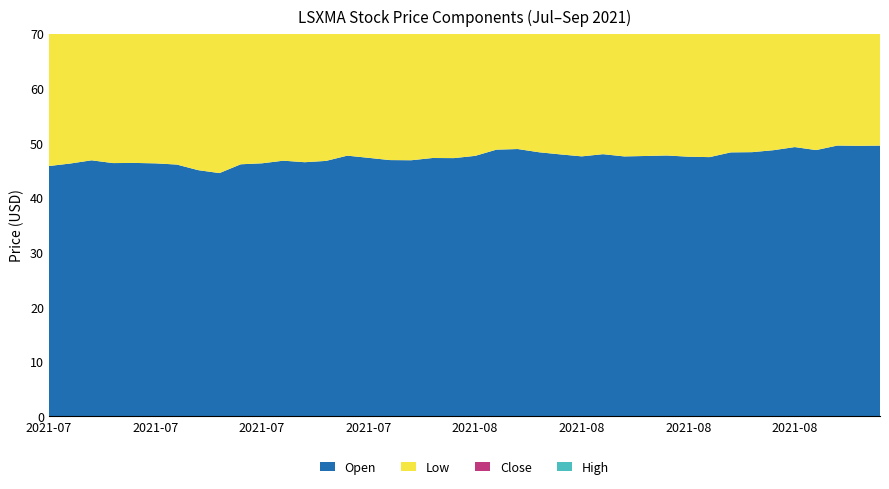

Reading left to right, transcribe all the data shown in this chart.

open: 2021-07-08=45.8	2021-07-09=46.3	2021-07-12=46.9	2021-07-13=46.3	2021-07-14=46.4	2021-07-15=46.3	2021-07-16=46.1	2021-07-19=45.0	2021-07-20=44.5	2021-07-21=46.1	2021-07-22=46.3	2021-07-23=46.8	2021-07-26=46.5	2021-07-27=46.7	2021-07-28=47.7	2021-07-29=47.3	2021-07-30=46.9	2021-08-02=46.9	2021-08-03=47.3	2021-08-04=47.2	2021-08-05=47.7	2021-08-06=48.8	2021-08-09=48.9	2021-08-10=48.3	2021-08-11=47.9	2021-08-12=47.6	2021-08-13=48.0	2021-08-16=47.6	2021-08-17=47.6	2021-08-18=47.7	2021-08-19=47.5	2021-08-20=47.4	2021-08-23=48.3	2021-08-24=48.3	2021-08-25=48.7	2021-08-26=49.3	2021-08-27=48.7	2021-08-30=49.5	2021-08-31=49.5	2021-09-01=49.5
low: 2021-07-08=45.5	2021-07-09=45.9	2021-07-12=46.1	2021-07-13=45.8	2021-07-14=46.3	2021-07-15=45.8	2021-07-16=45.4	2021-07-19=44.4	2021-07-20=44.5	2021-07-21=46.1	2021-07-22=45.8	2021-07-23=46.1	2021-07-26=45.9	2021-07-27=46.7	2021-07-28=47.2	2021-07-29=47.0	2021-07-30=46.6	2021-08-02=46.5	2021-08-03=46.3	2021-08-04=46.8	2021-08-05=47.6	2021-08-06=48.4	2021-08-09=48.2	2021-08-10=47.5	2021-08-11=47.2	2021-08-12=47.4	2021-08-13=47.6	2021-08-16=47.4	2021-08-17=47.3	2021-08-18=47.6	2021-08-19=47.2	2021-08-20=46.7	2021-08-23=47.9	2021-08-24=48.2	2021-08-25=48.6	2021-08-26=48.7	2021-08-27=48.5	2021-08-30=49.0	2021-08-31=49.0	2021-09-01=49.4
close: 2021-07-08=46.1	2021-07-09=46.9	2021-07-12=46.7	2021-07-13=46.0	2021-07-14=46.4	2021-07-15=46.0	2021-07-16=45.6	2021-07-19=44.5	2021-07-20=45.8	2021-07-21=46.4	2021-07-22=46.5	2021-07-23=46.4	2021-07-26=46.3	2021-07-27=47.8	2021-07-28=47.2	2021-07-29=47.0	2021-07-30=46.7	2021-08-02=47.1	2021-08-03=47.2	2021-08-04=47.3	2021-08-05=48.4	2021-08-06=48.9	2021-08-09=48.3	2021-08-10=48.0	2021-08-11=47.6	2021-08-12=47.7	2021-08-13=47.7	2021-08-16=47.8	2021-08-17=47.9	2021-08-18=47.9	2021-08-19=47.3	2021-08-20=48.2	2021-08-23=48.1	2021-08-24=48.7	2021-08-25=49.2	2021-08-26=48.7	2021-08-27=49.5	2021-08-30=49.5	2021-08-31=49.5	2021-09-01=49.6
high: 2021-07-08=46.4	2021-07-09=47.1	2021-07-12=46.9	2021-07-13=46.6	2021-07-14=46.7	2021-07-15=46.7	2021-07-16=46.5	2021-07-19=45.3	2021-07-20=46.3	2021-07-21=46.8	2021-07-22=46.6	2021-07-23=46.9	2021-07-26=46.9	2021-07-27=48.5	2021-07-28=48.1	2021-07-29=48.1	2021-07-30=47.4	2021-08-02=47.2	2021-08-03=47.3	2021-08-04=47.5	2021-08-05=48.4	2021-08-06=49.1	2021-08-09=49.1	2021-08-10=48.5	2021-08-11=48.0	2021-08-12=48.3	2021-08-13=48.4	2021-08-16=47.9	2021-08-17=47.9	2021-08-18=48.3	2021-08-19=48.1	2021-08-20=48.4	2021-08-23=48.7	2021-08-24=48.9	2021-08-25=49.4	2021-08-26=49.7	2021-08-27=49.6	2021-08-30=49.8	2021-08-31=49.7	2021-09-01=50.1